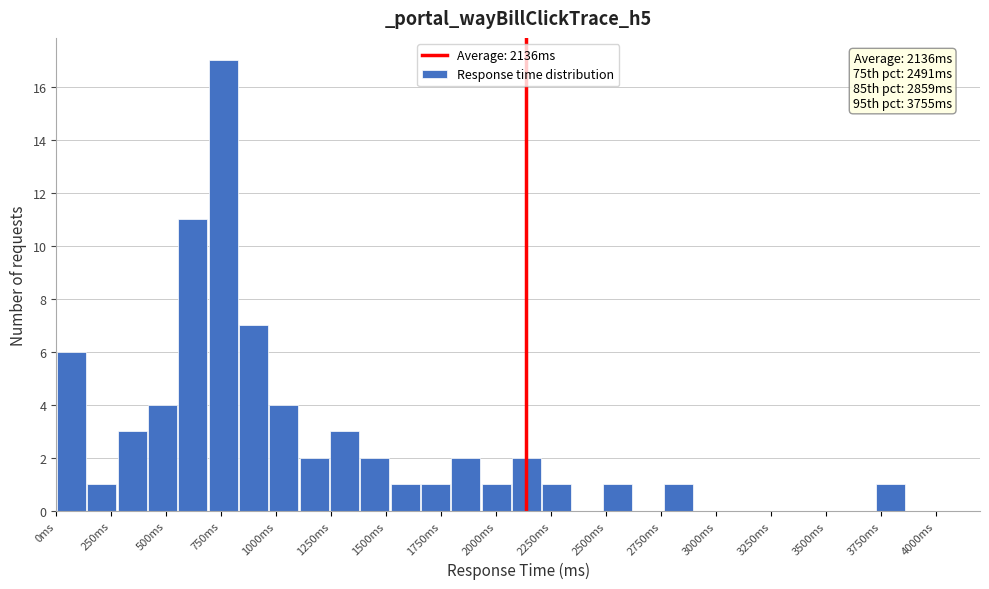

Read against the x-axis, roughly where is the centre of the tallest bar?

750